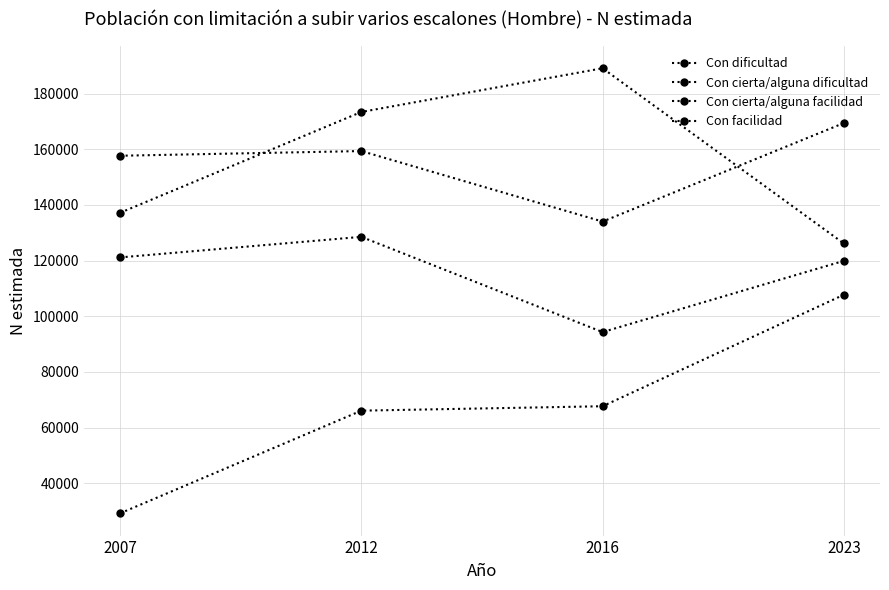

Is it true that Con cierta/alguna dificultad equals 234468 at 2016?

False